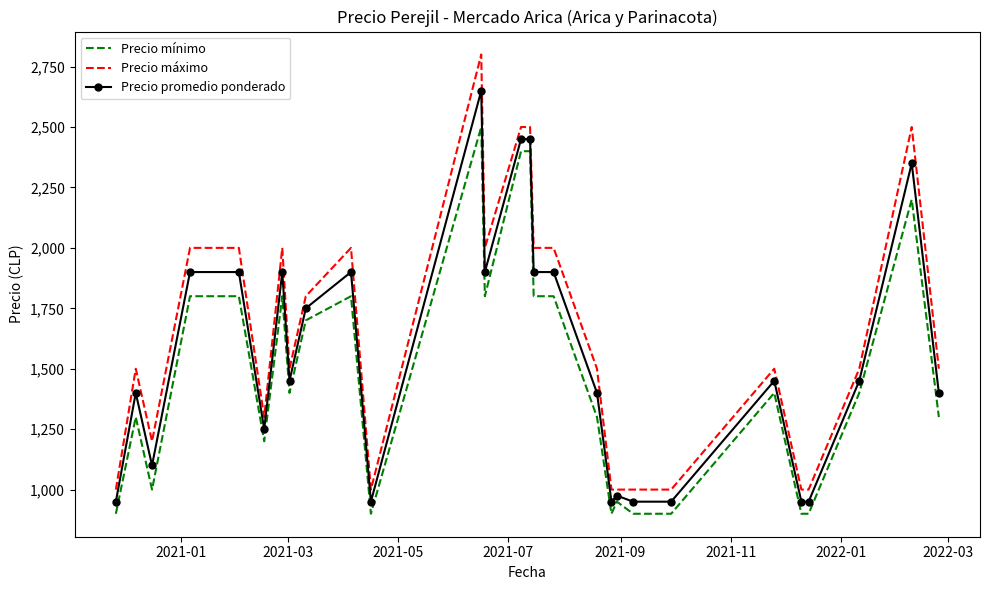

What is the difference between the maximum and minimum values in the Precio promedio ponderado series?

1700